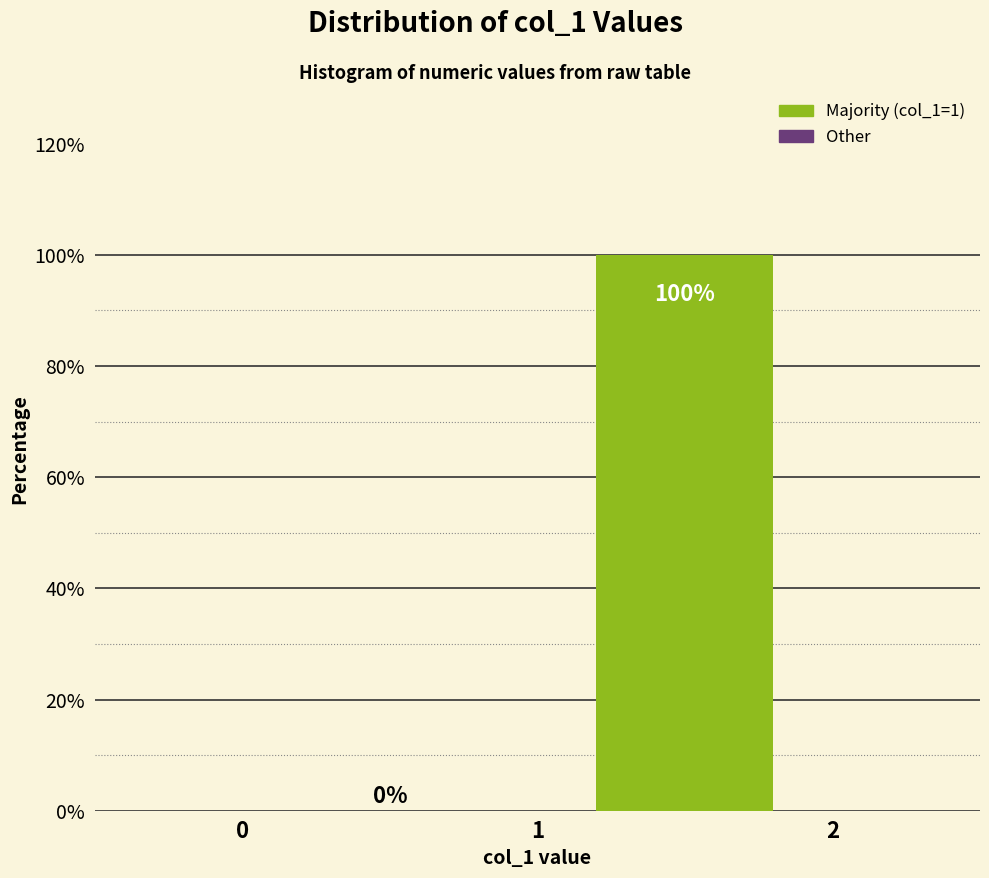

How tall is the bar that spans 1 to 2 on the x-axis?

100